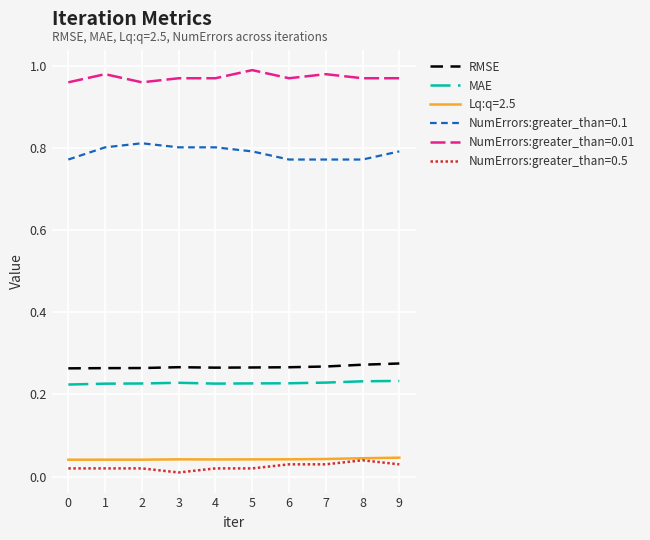

The MAE series shows 0.1 at 2. True or false?

False